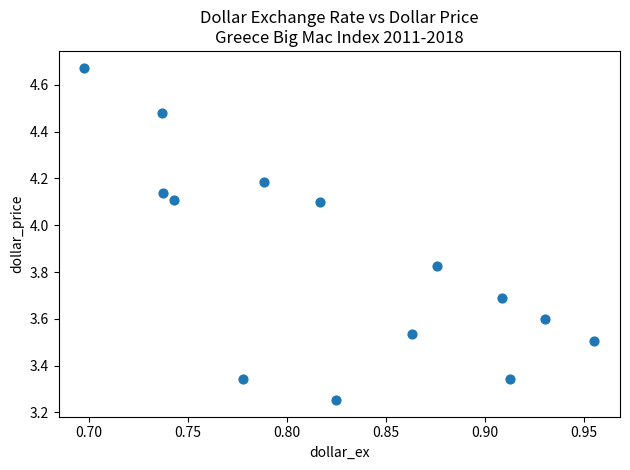

What is the range of X values (max minus min)?

0.3